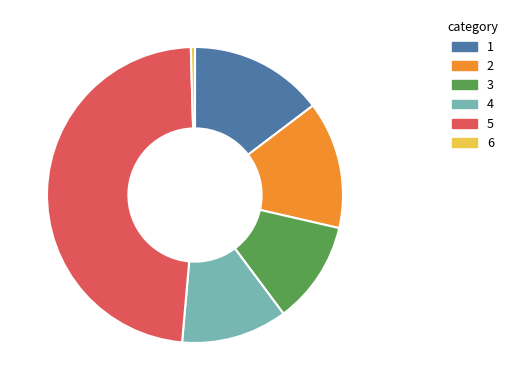

Does any single category account for the majority?

No